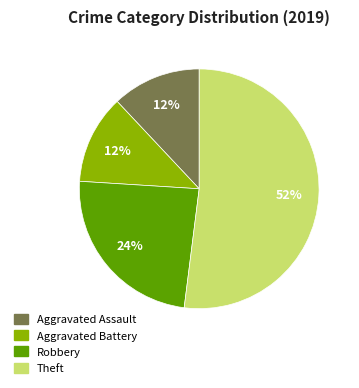

To the nearest percent, what is the difference between the largest and smallest slice percentages?

40%